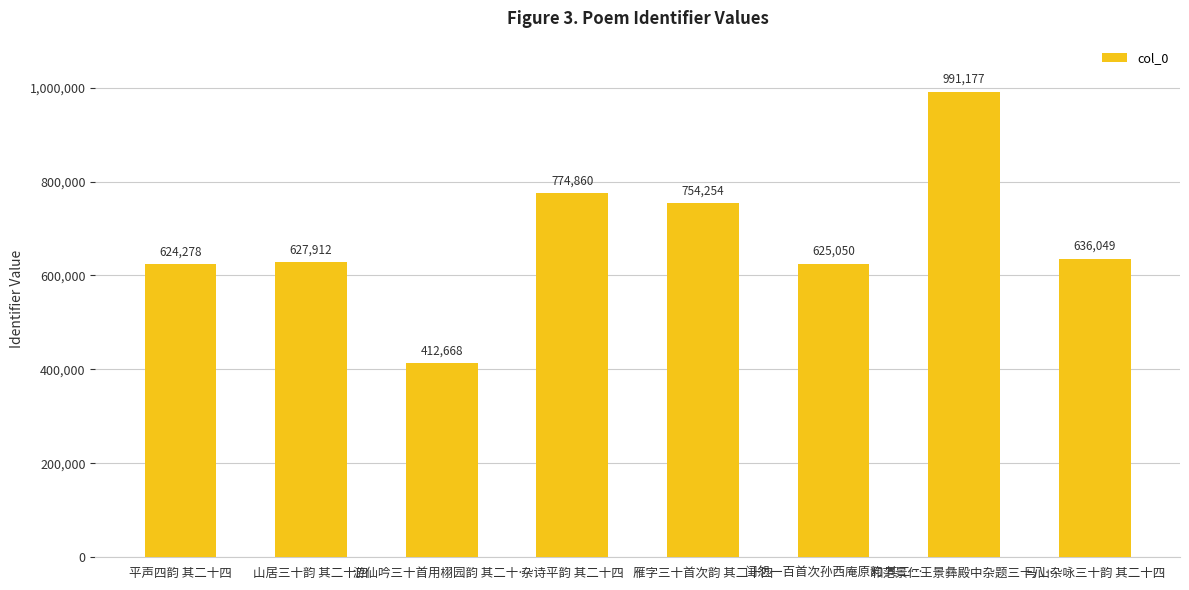

What is the smallest value displayed?

412668